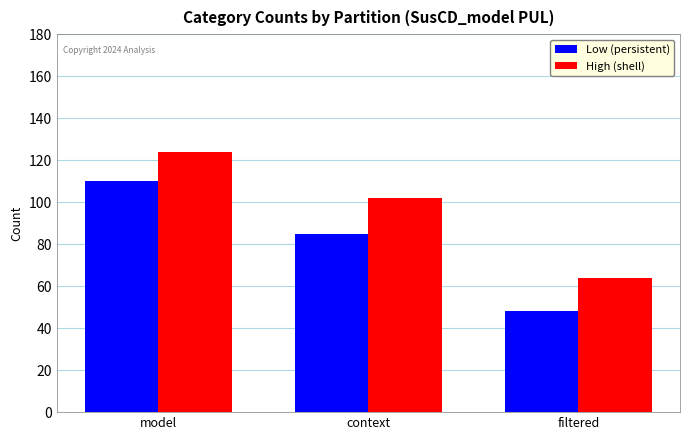

Rank the series by their maximum value, from highest to lowest.

High (shell), Low (persistent)